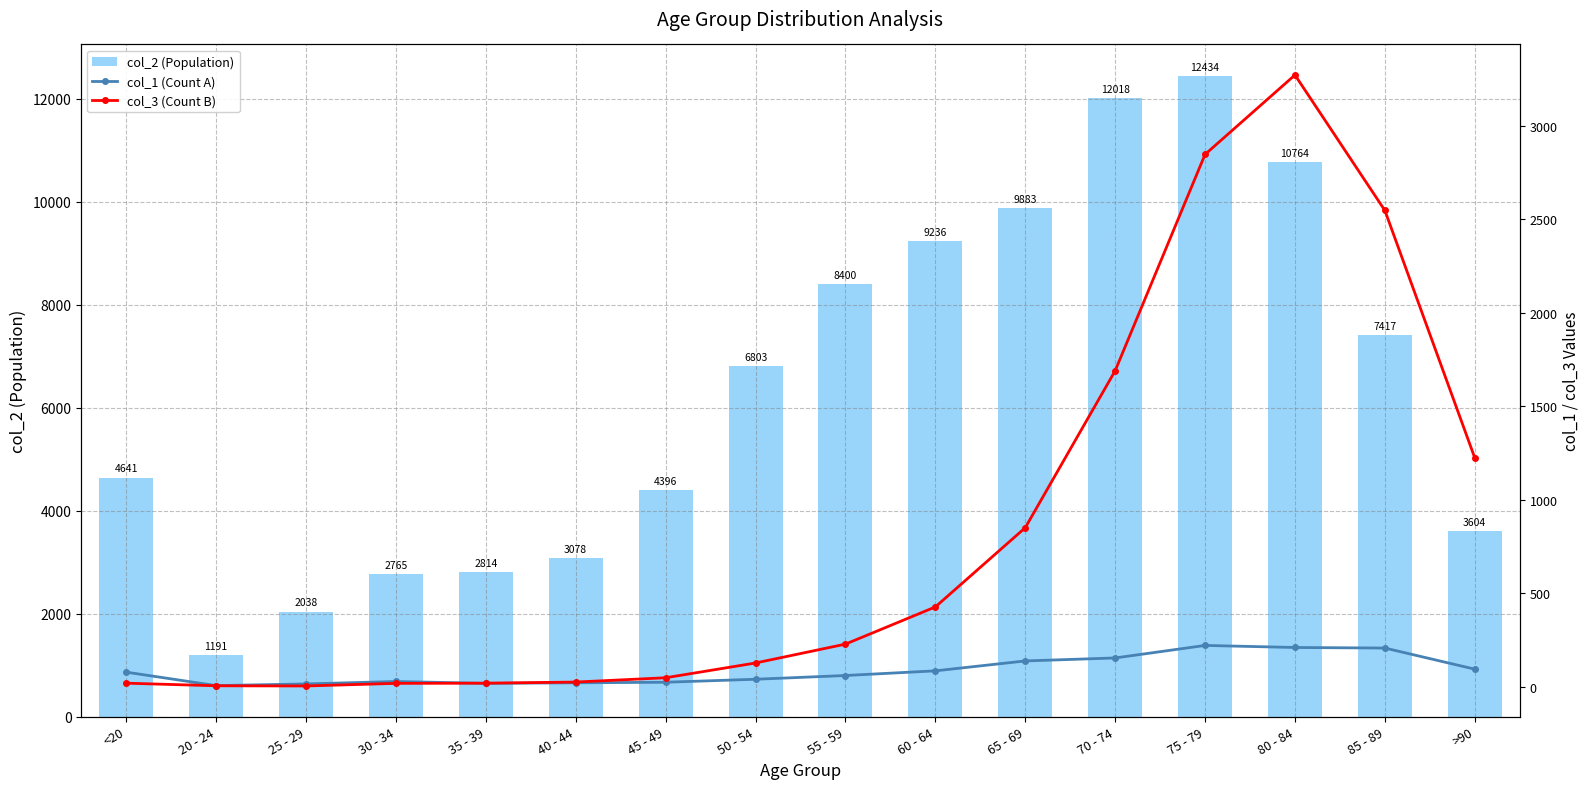

What is the label of the 2nd bar from the left?

20 - 24